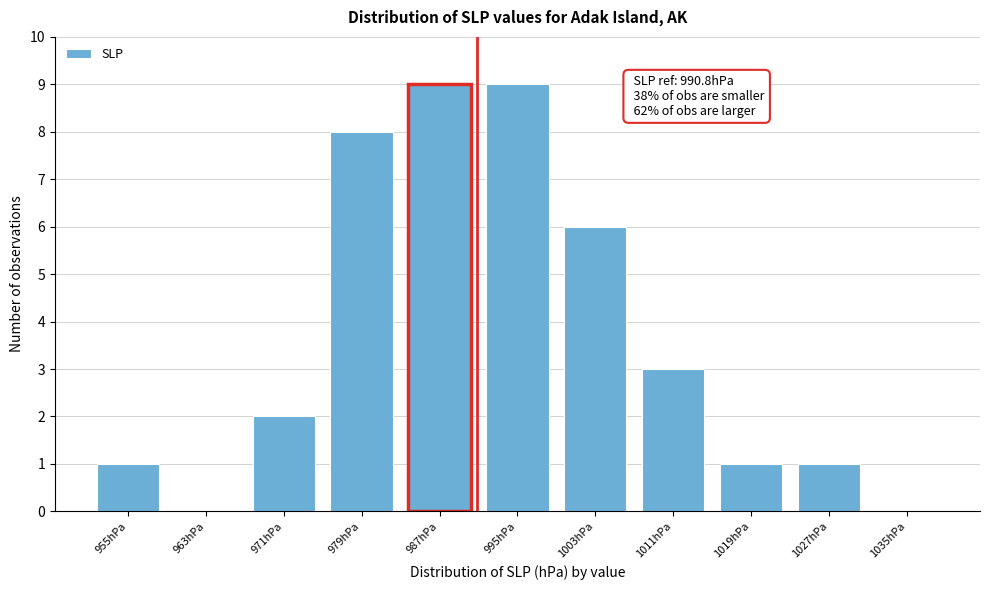

Reading left to right, transcribe all the data shown in this chart.

955hPa=1	963hPa=0	971hPa=2	979hPa=8	987hPa=9	995hPa=9	1003hPa=6	1011hPa=3	1019hPa=1	1027hPa=1	1035hPa=0